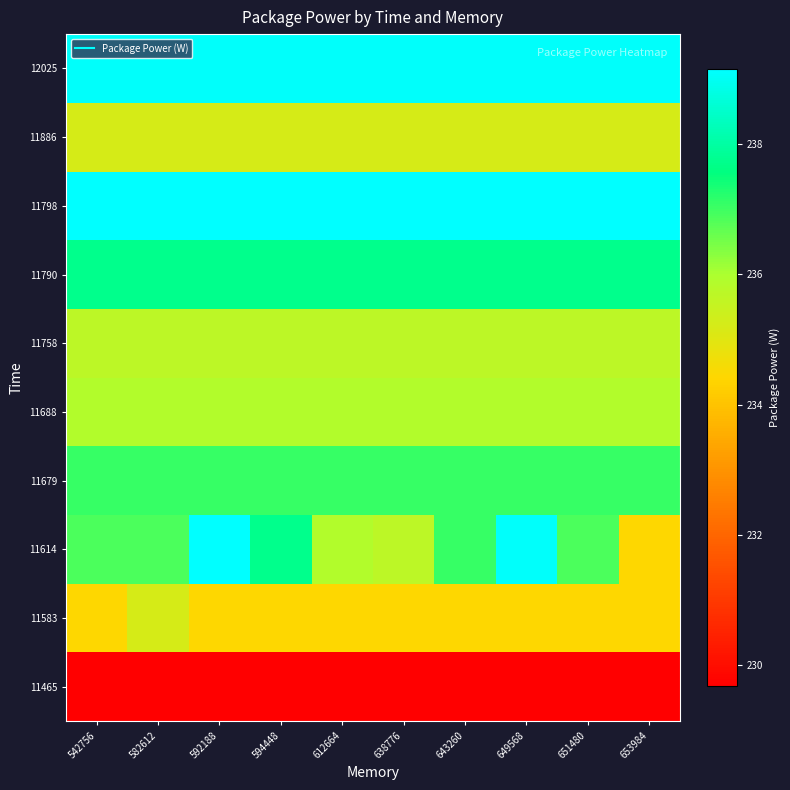

Rank the series by their maximum value, from lowest to highest.

11465, 11583, 11886, 11758, 11688, 11679, 11790, 12025, 11614, 11798